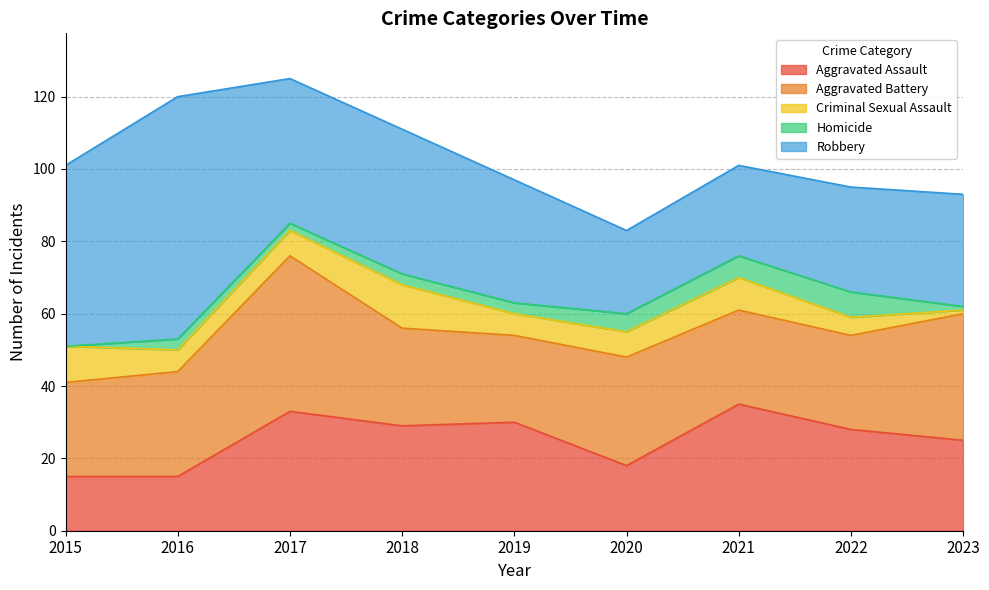

At which category does Criminal Sexual Assault reach its first local peak?

2018